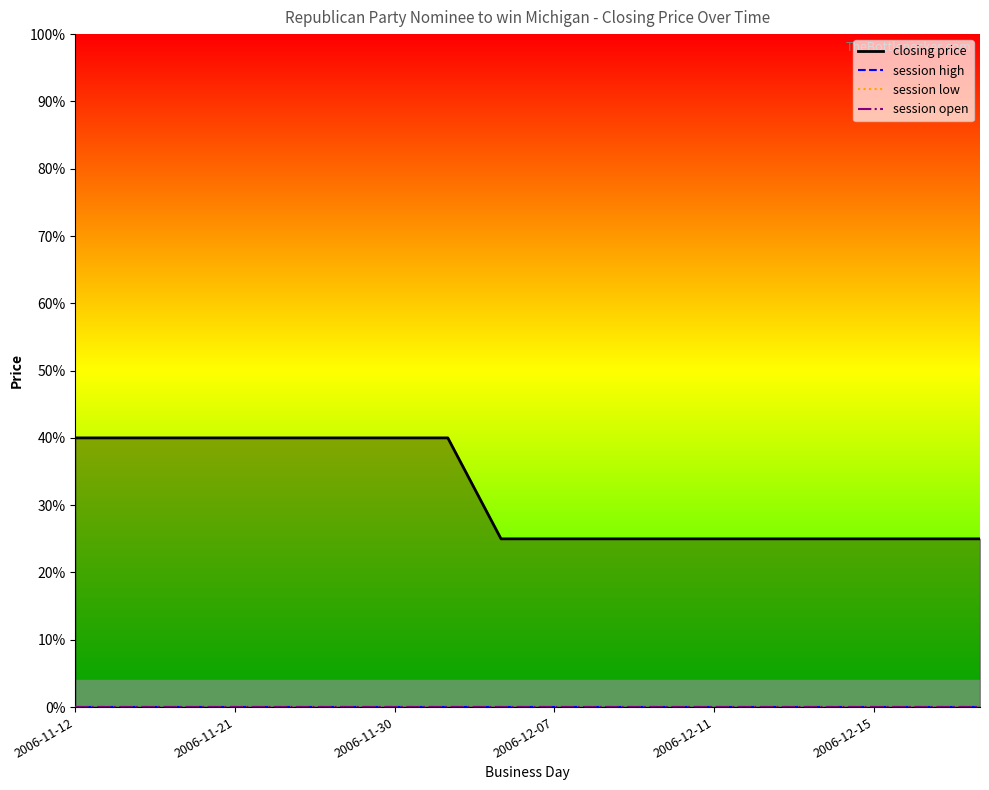

Reading left to right, transcribe all the data shown in this chart.

closing price: 2006-11-12=40	2006-11-15=40	2006-11-18=40	2006-11-21=40	2006-11-24=40	2006-11-27=40	2006-11-30=40	2006-12-03=40	2006-12-06=25	2006-12-07=25	2006-12-09=25	2006-12-10=25	2006-12-11=25	2006-12-12=25	2006-12-13=25	2006-12-15=25	2006-12-18=25	2006-12-21=25
session high: 2006-11-12=0	2006-11-15=0	2006-11-18=0	2006-11-21=0	2006-11-24=0	2006-11-27=0	2006-11-30=0	2006-12-03=0	2006-12-06=0	2006-12-07=0	2006-12-09=0	2006-12-10=0	2006-12-11=0	2006-12-12=0	2006-12-13=0	2006-12-15=0	2006-12-18=0	2006-12-21=0
session low: 2006-11-12=0	2006-11-15=0	2006-11-18=0	2006-11-21=0	2006-11-24=0	2006-11-27=0	2006-11-30=0	2006-12-03=0	2006-12-06=0	2006-12-07=0	2006-12-09=0	2006-12-10=0	2006-12-11=0	2006-12-12=0	2006-12-13=0	2006-12-15=0	2006-12-18=0	2006-12-21=0
session open: 2006-11-12=0	2006-11-15=0	2006-11-18=0	2006-11-21=0	2006-11-24=0	2006-11-27=0	2006-11-30=0	2006-12-03=0	2006-12-06=0	2006-12-07=0	2006-12-09=0	2006-12-10=0	2006-12-11=0	2006-12-12=0	2006-12-13=0	2006-12-15=0	2006-12-18=0	2006-12-21=0